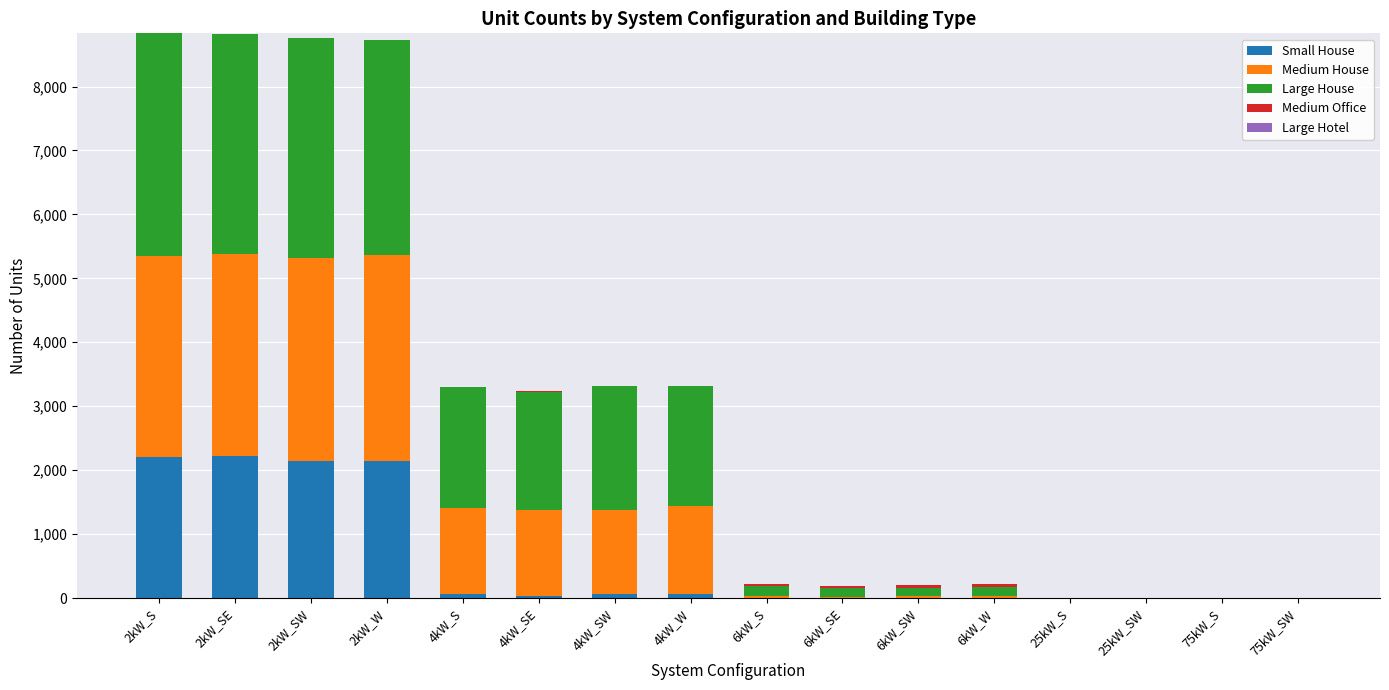

At which category is the sum across all series the highest?

2kW_S